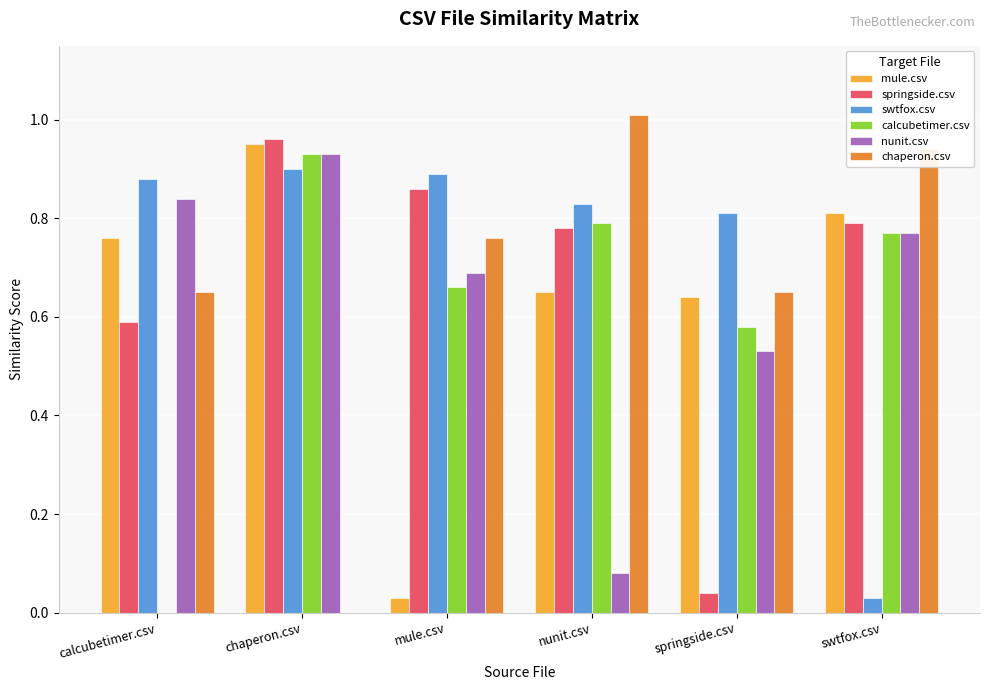

Where is nunit.csv nearest to the value 0?

nunit.csv